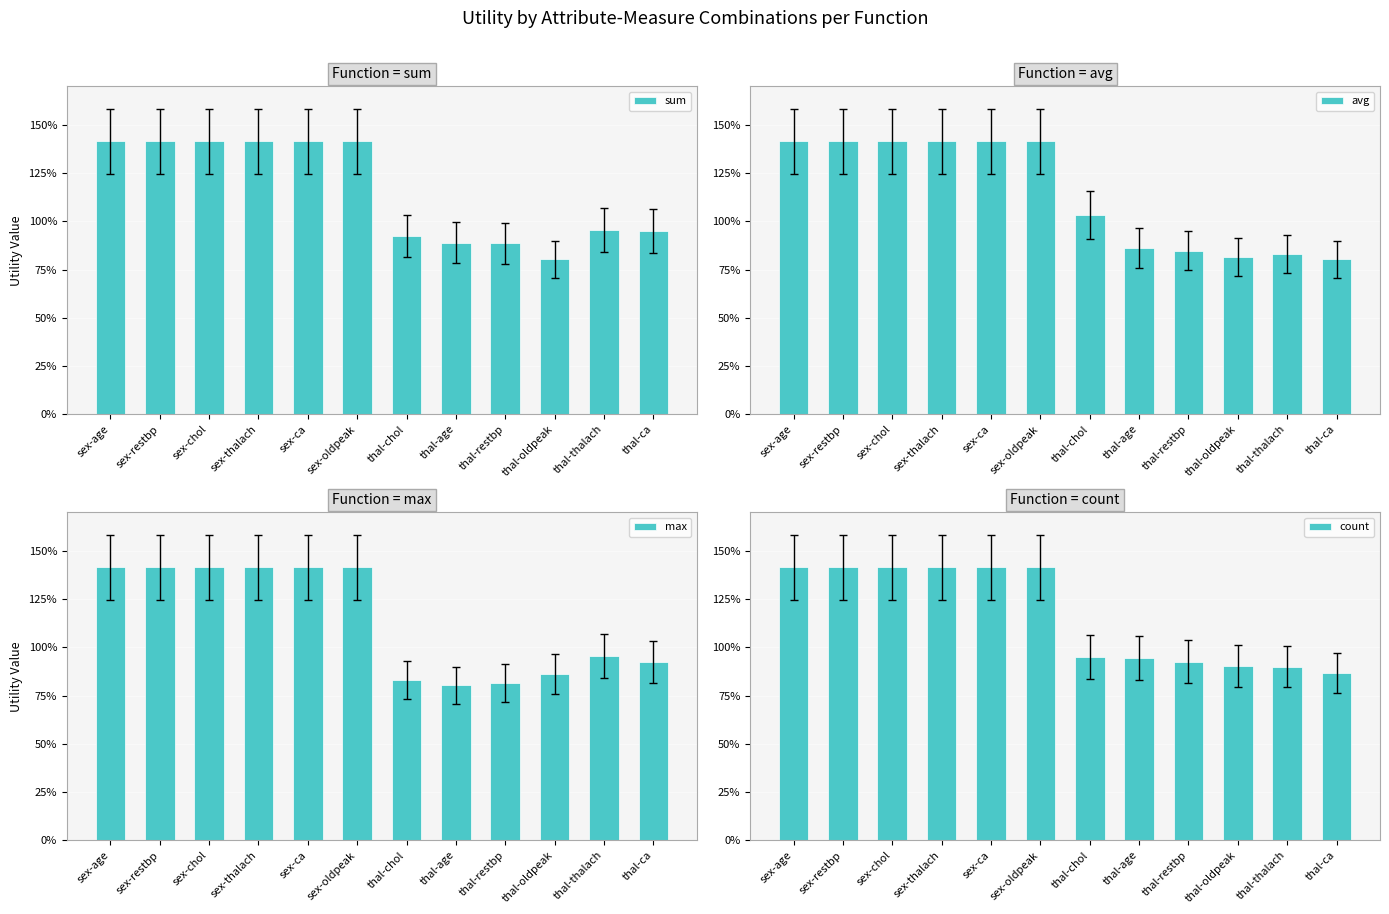

What value does the count series have at thal-chol?

0.9